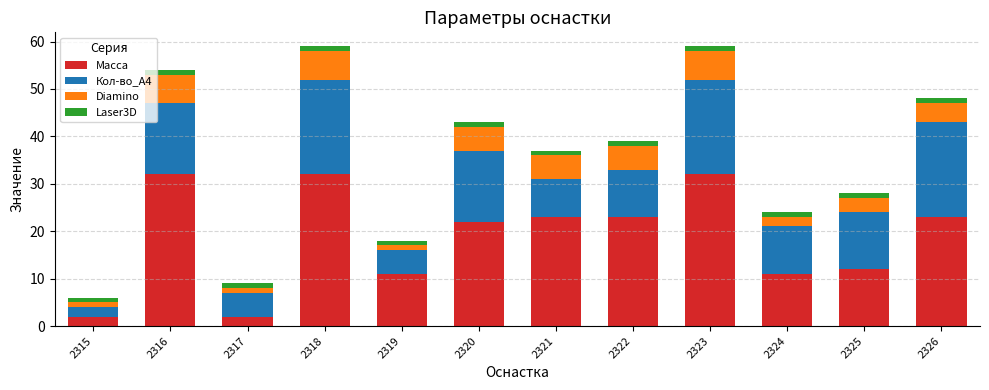

How many data points does each series have?

12